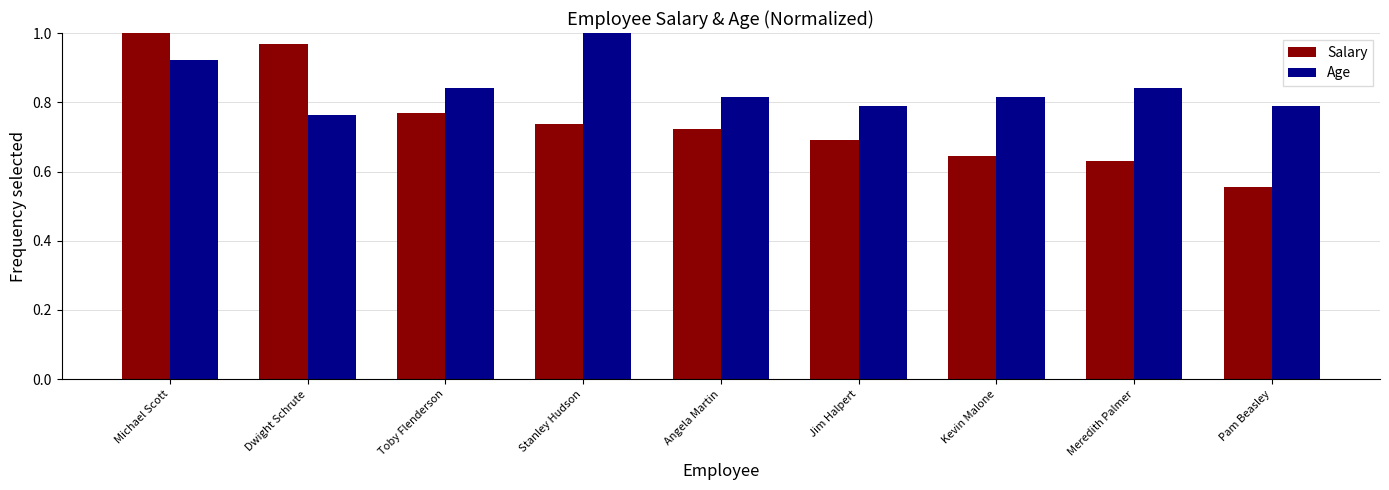

Does the chart contain any negative values?

No